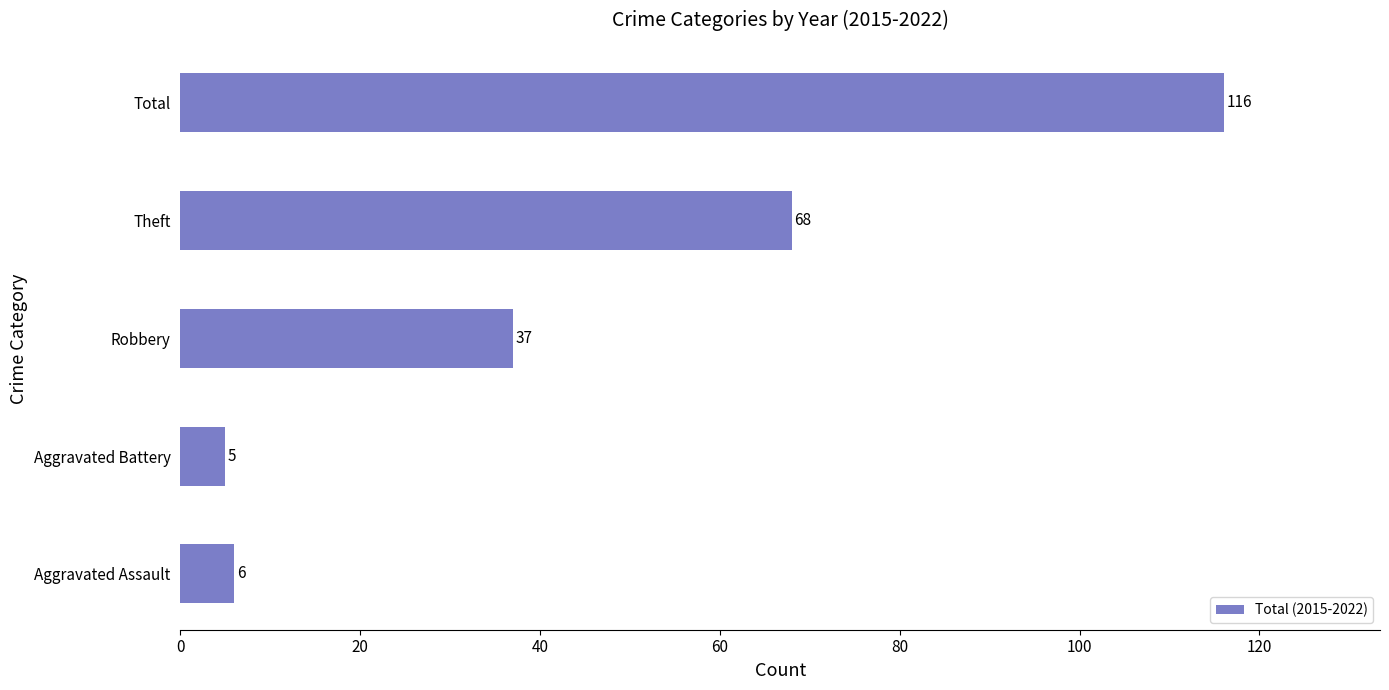

Approximately how many times larger is the value at Aggravated Assault compared to Aggravated Battery?

1.2